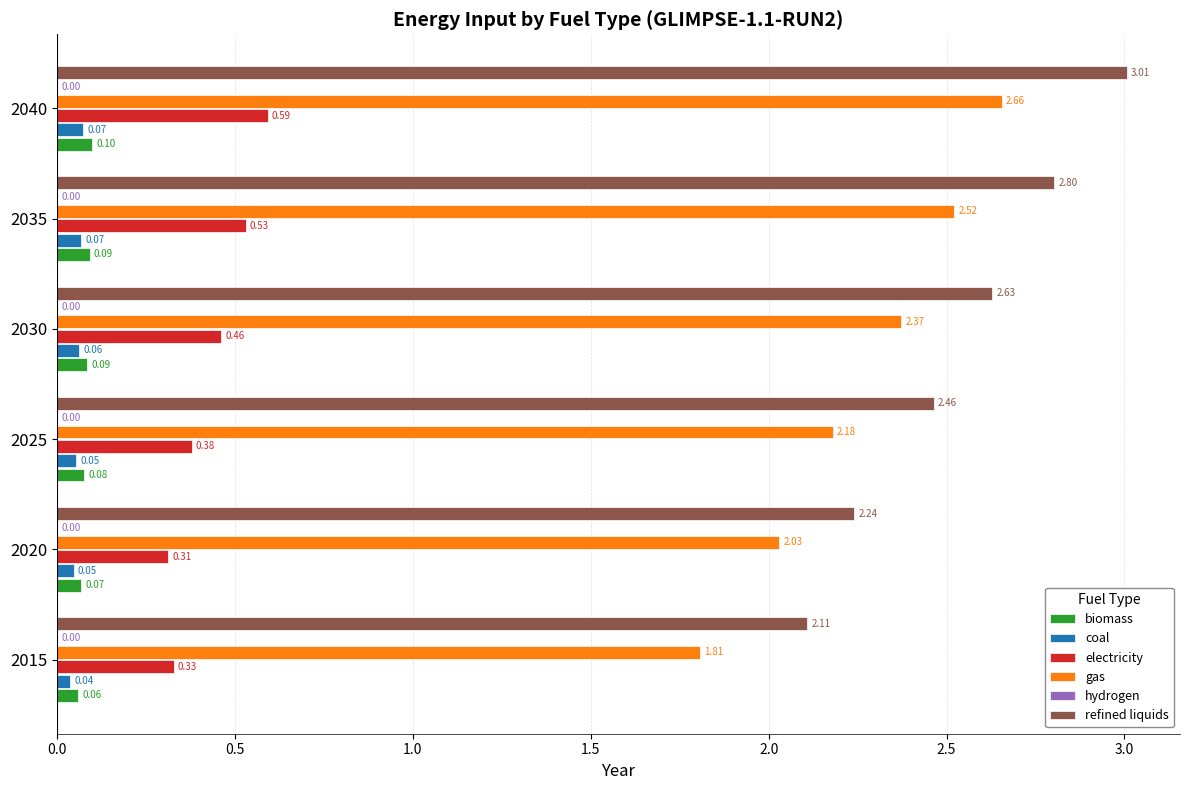

What is the sum of the gas values at 2040 and 2035?

5.2